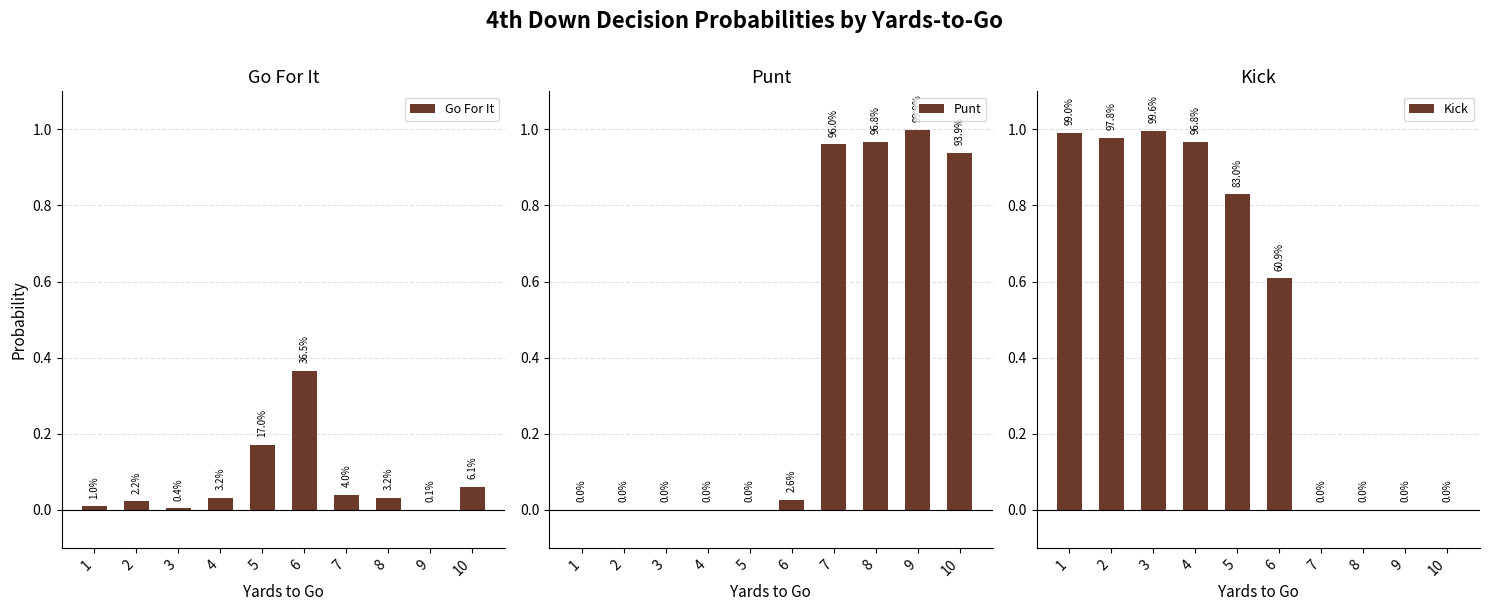

Which series changed the most between 3 and 5?

Kick